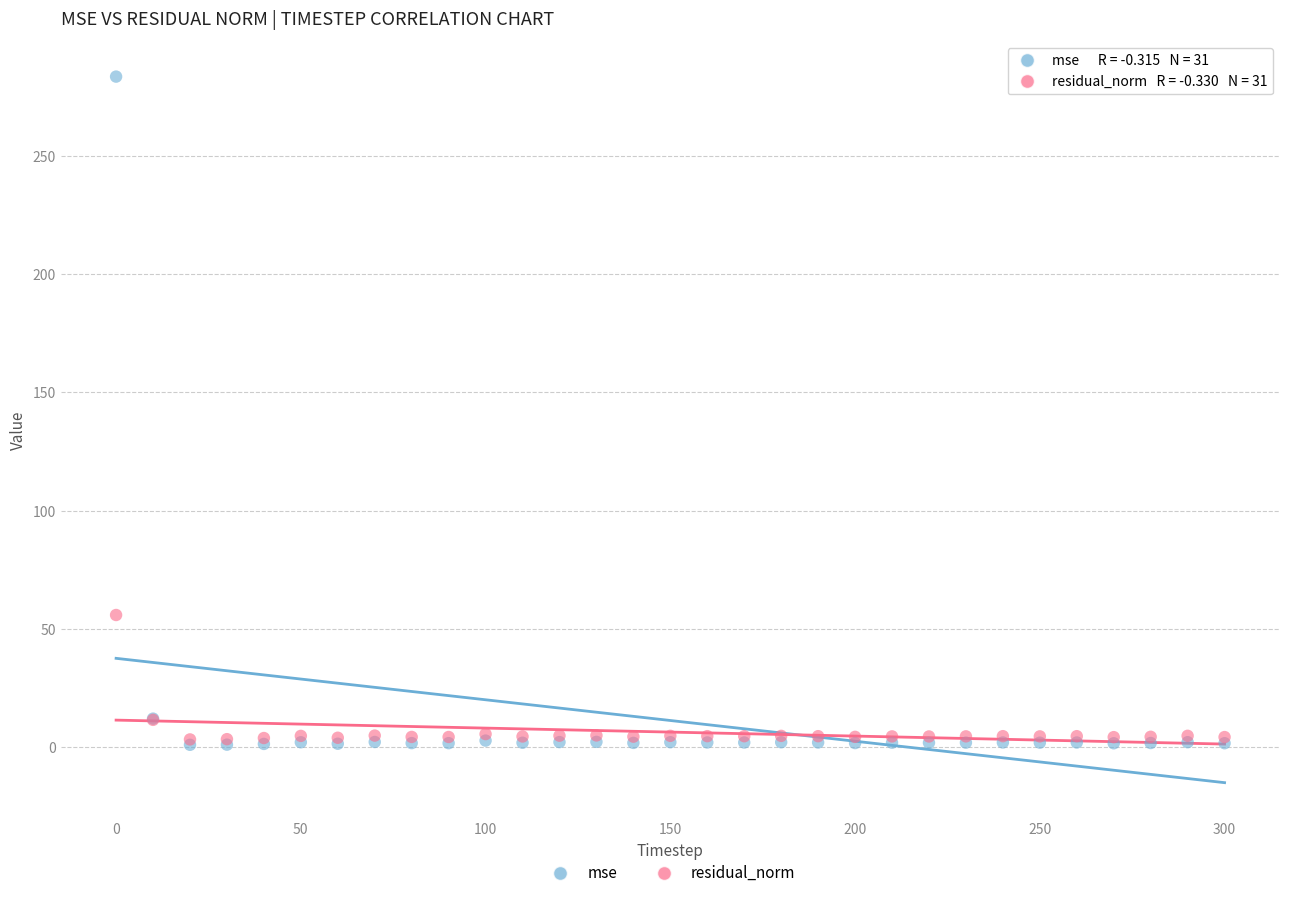

Which series contains the highest Y value?

mse